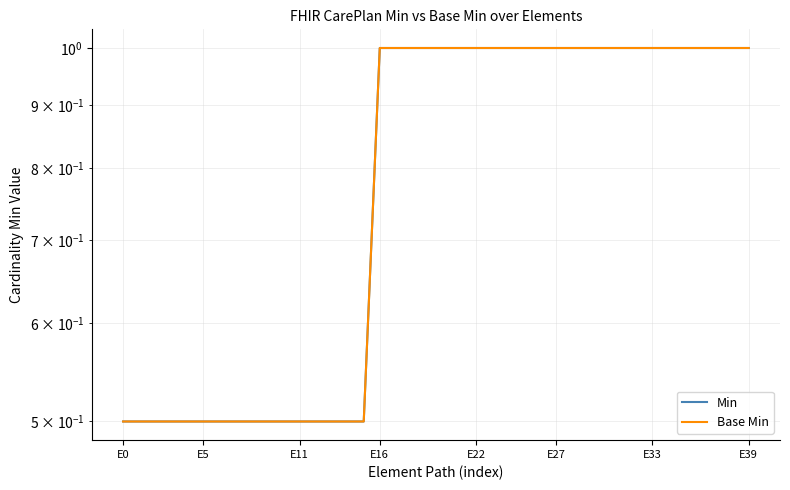

True or false: Base Min has more than 1 points higher than both neighbors.

False